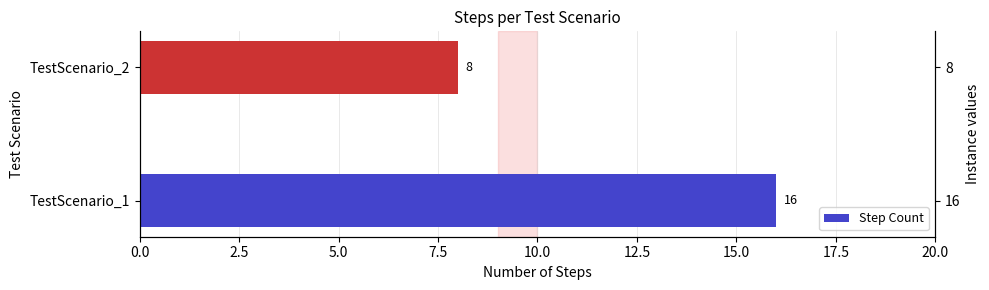

Reading left to right, list all the values displayed in this chart.

16	8